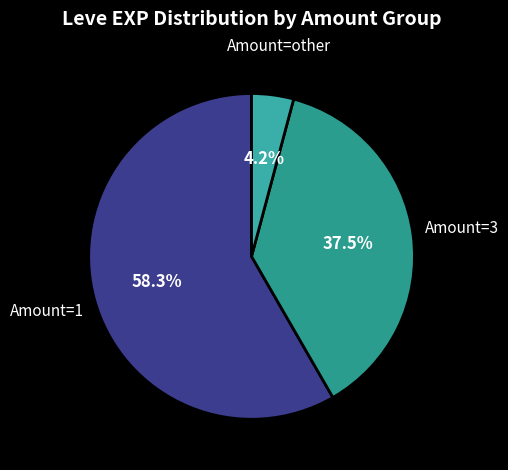

Which slice is the largest?

Amount=1